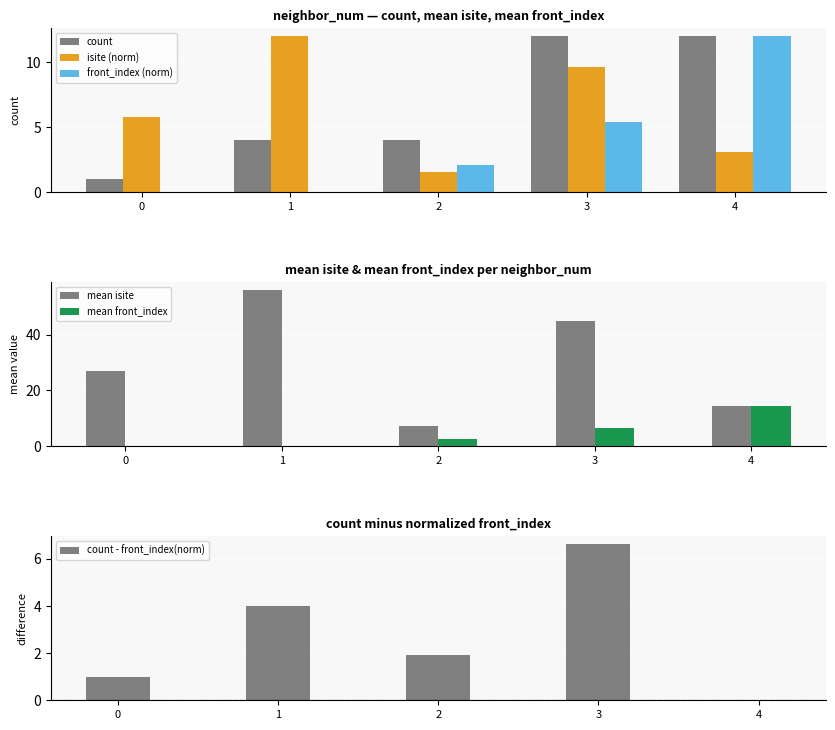

Are the bars horizontal?

No